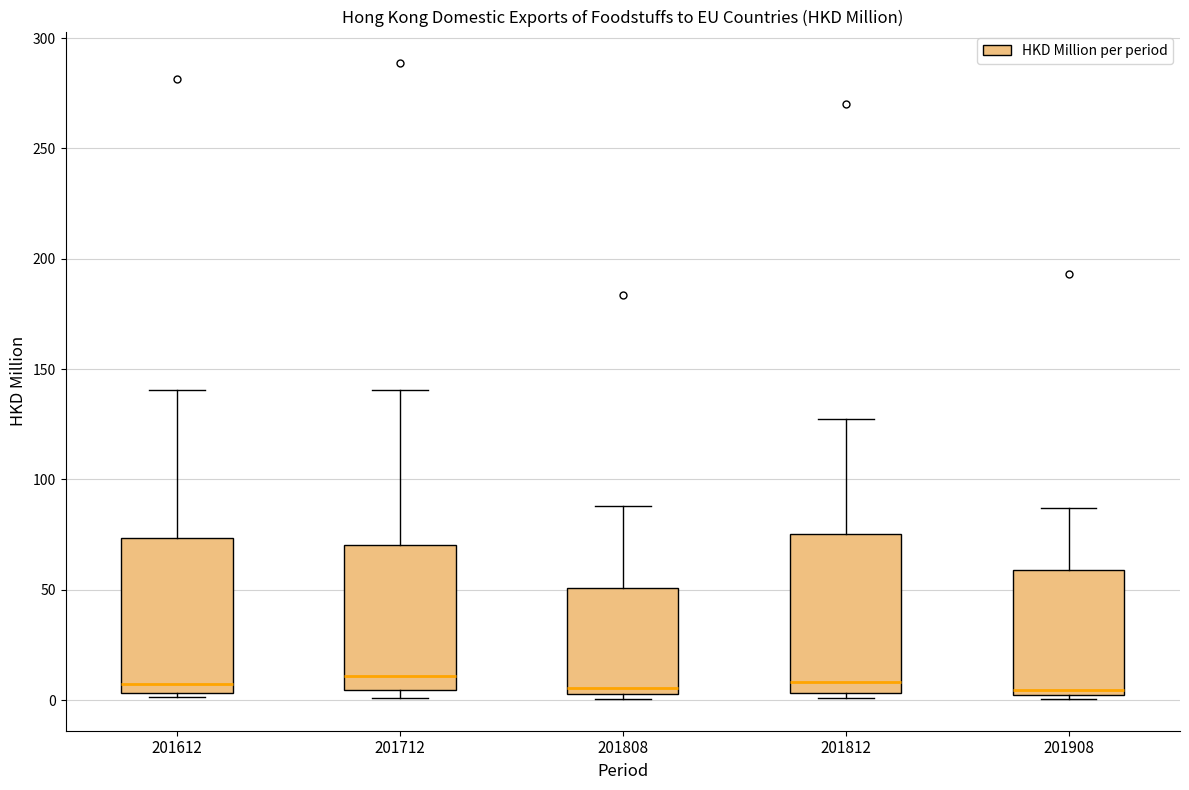

Reading left to right, read every box against the y-axis: the position of its median line, the range the box covers, and the ends of its whiskers. The values are not printed on the chart, so give them approximately, as read against the axis.

201612: median 5 (just above the box's lower edge), box 5 to 75, whiskers 0 to 140
201712: median 10, box 5 to 70, whiskers 0 to 140
201808: median 5 (just above the box's lower edge), box 5 to 50, whiskers 0 to 90
201812: median 10, box 5 to 75, whiskers 0 to 130
201908: median 5, box 0 to 60, whiskers 0 (just below the box's lower edge) to 85